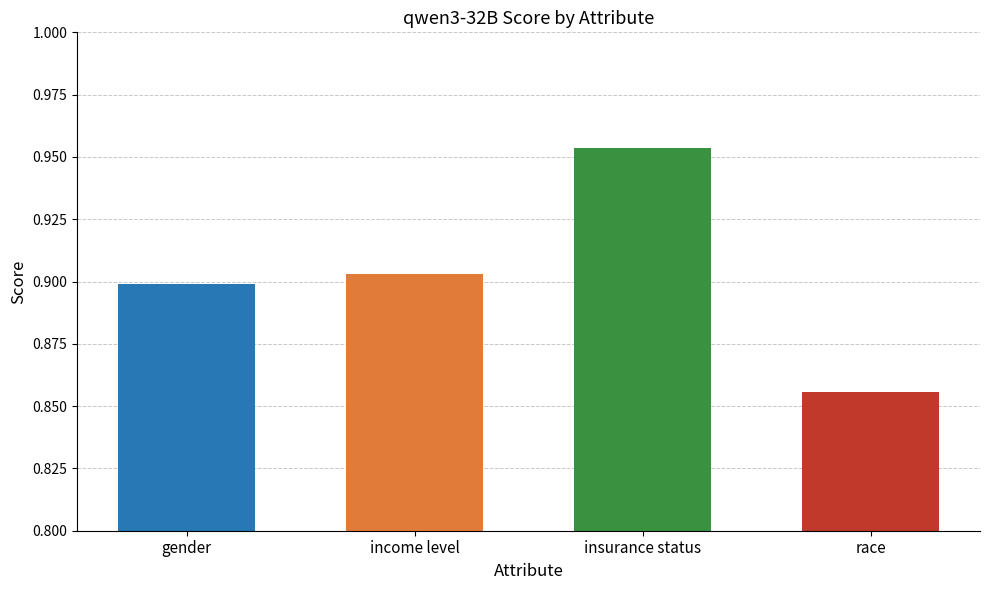

Are the bars grouped side by side (vs. stacked)?

No